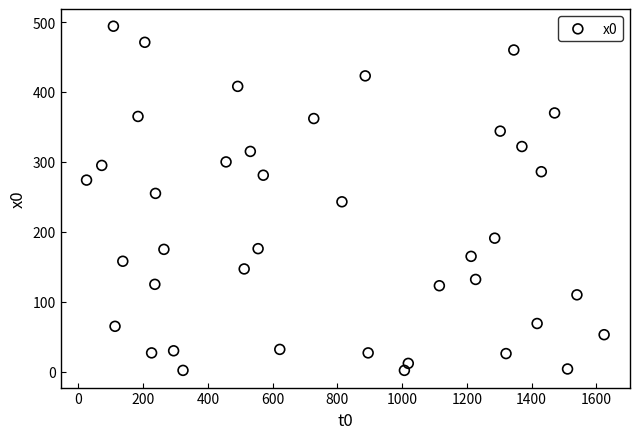

What is the range of X values (max minus min)?

1599